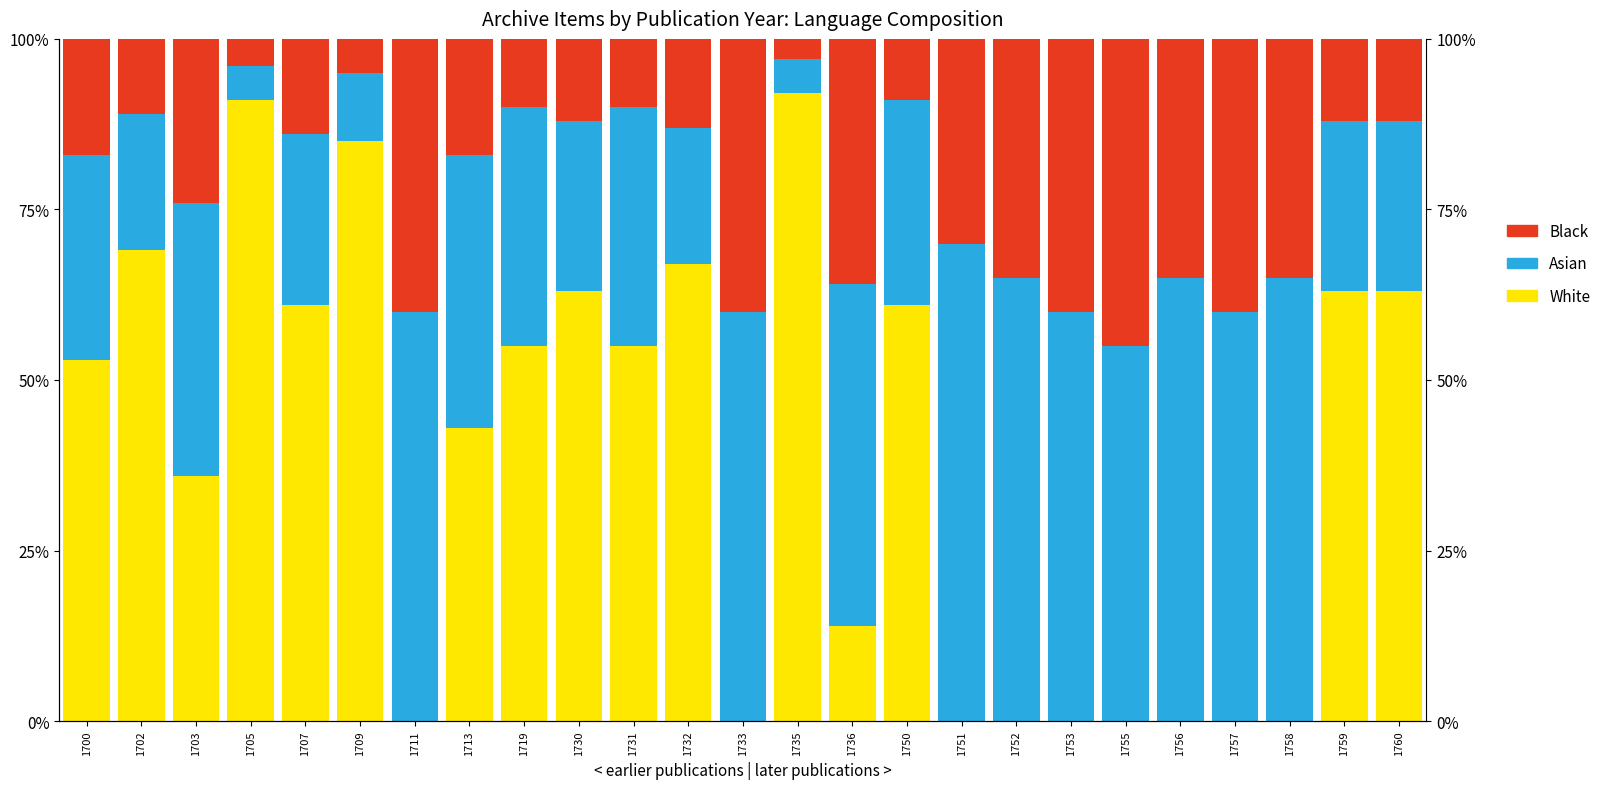

How many values in the Black series are below 17?

12